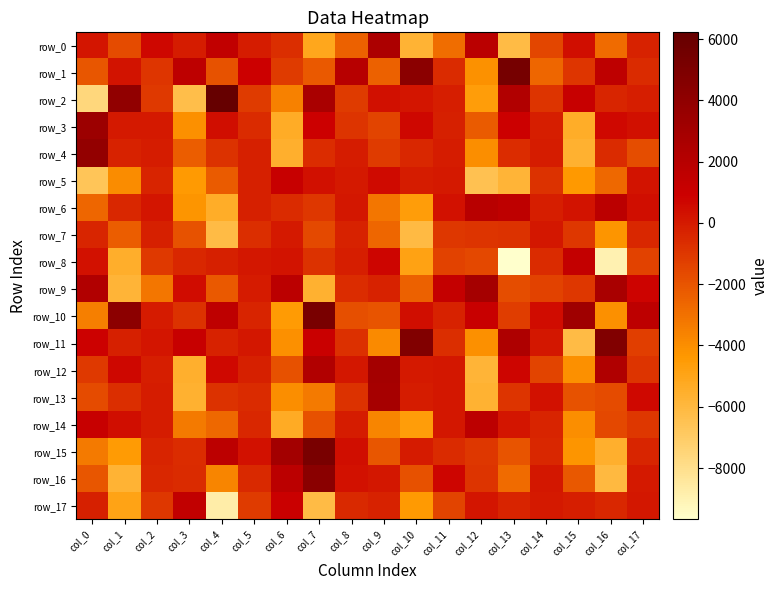

Is it true that row_9 equals 5144.5 at col_12?

False